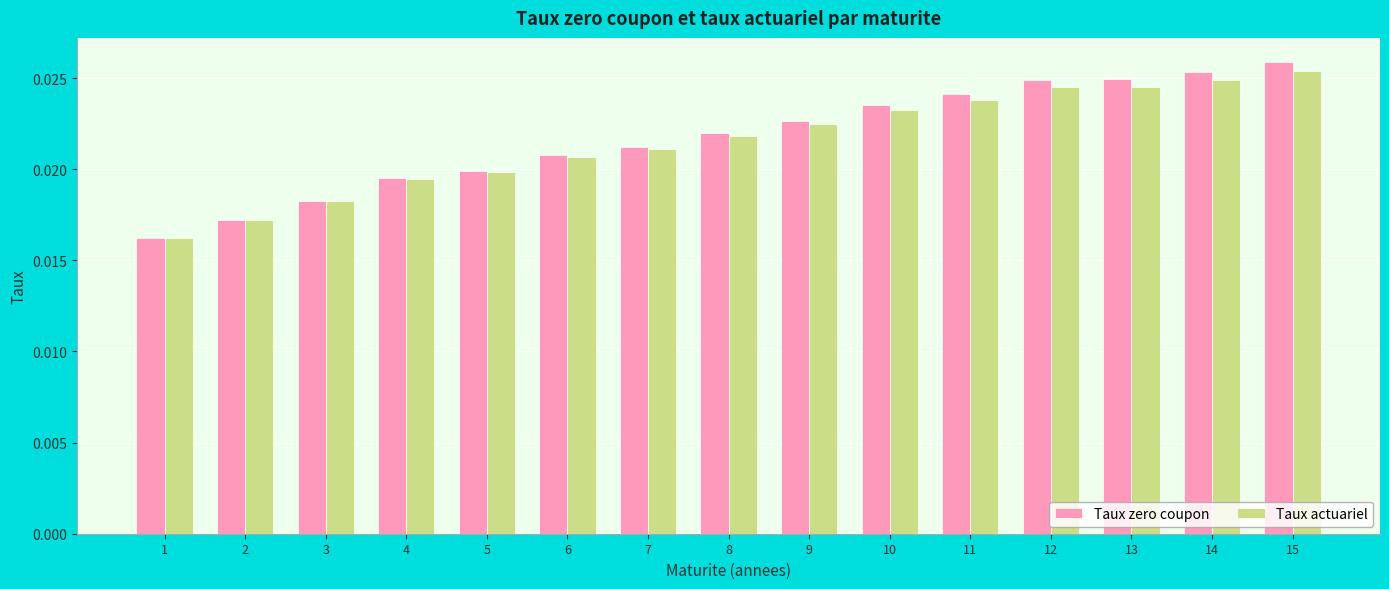

Does the chart contain stacked bars?

No